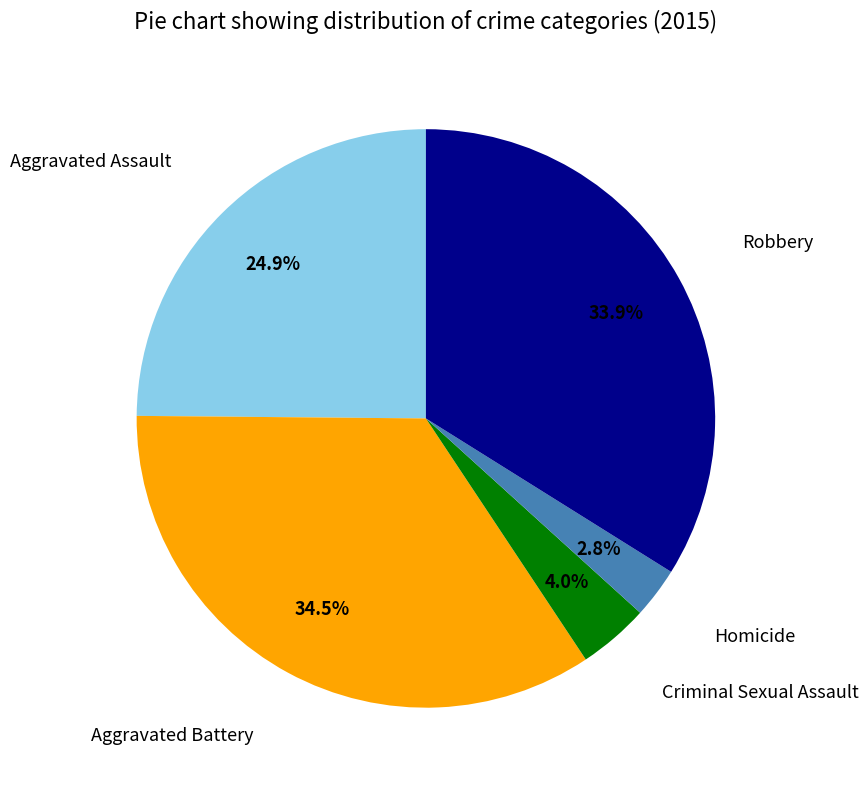

Is there a majority slice in this chart?

No